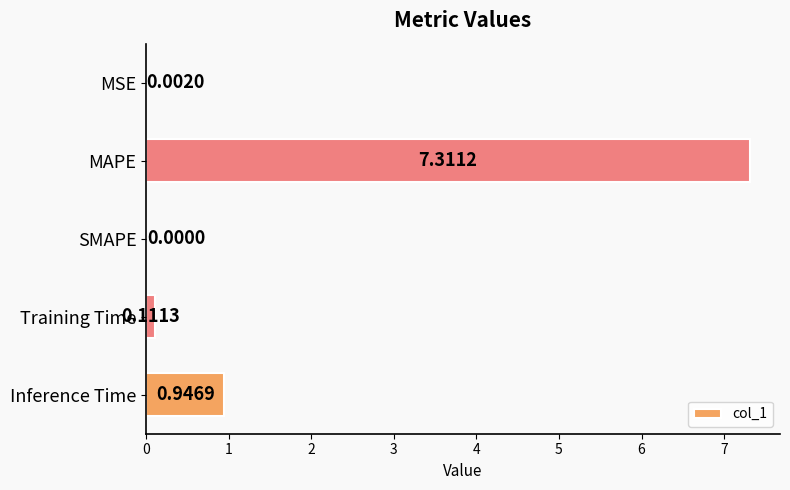

Count the number of categories in the chart.

5